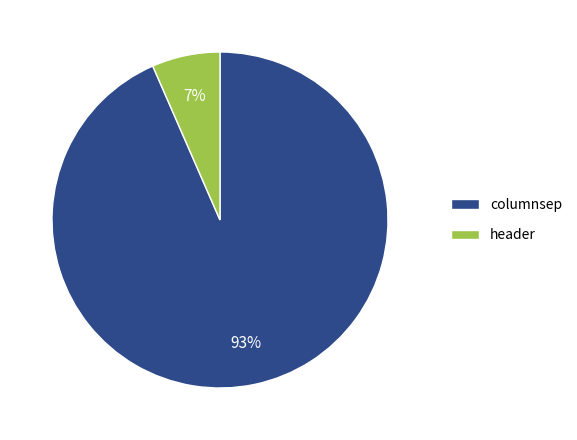

What percentage is the columnsep slice, to the nearest percent?

93%